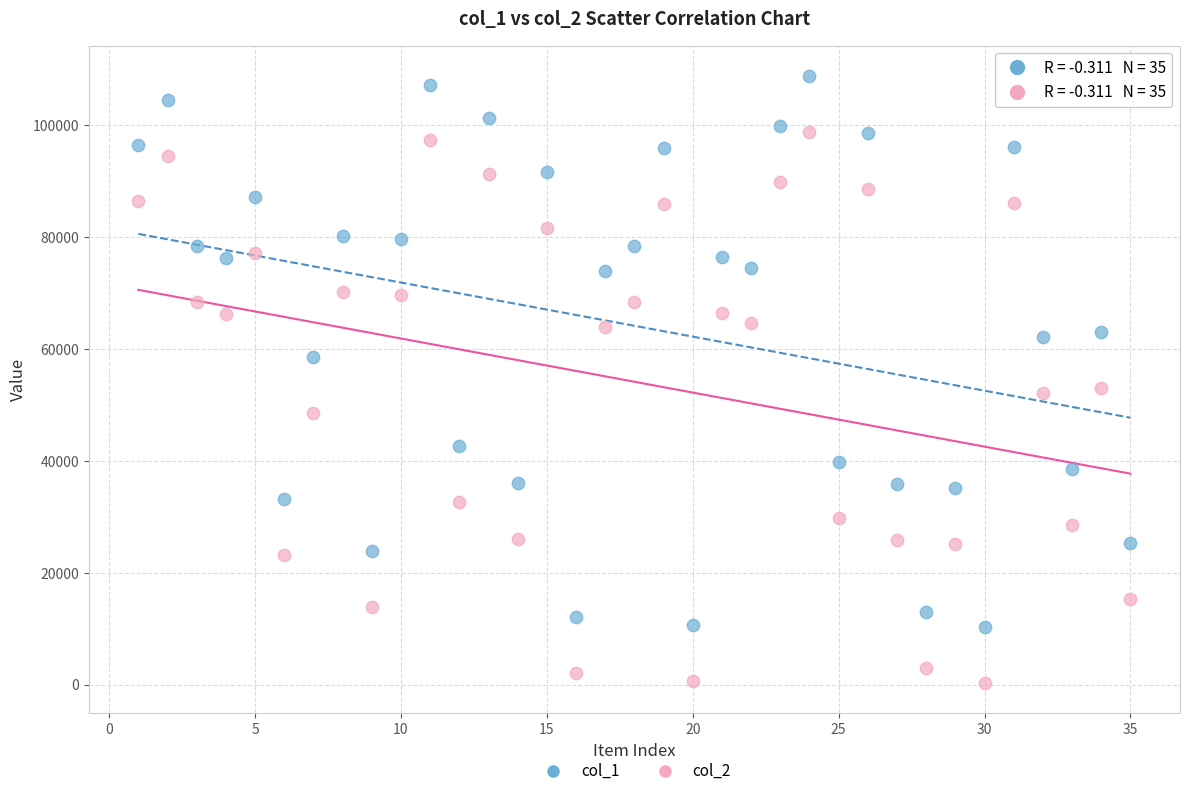

Which series contains the lowest Y value?

col_2